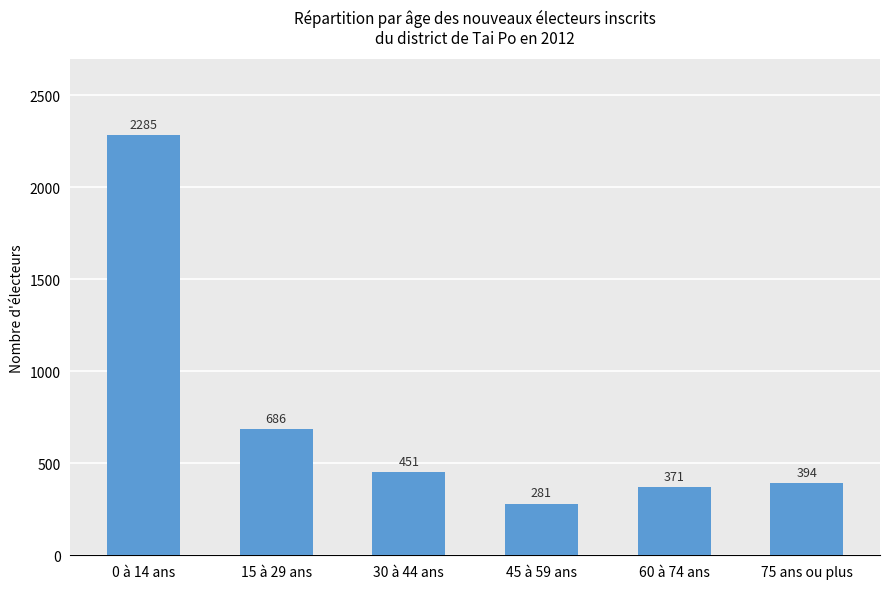

What is the smallest value displayed?

281